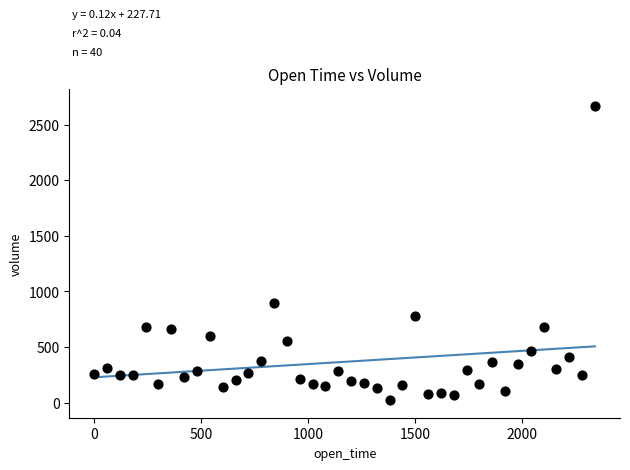

What Y value in the scatter plot is closest to 1342?

893.5